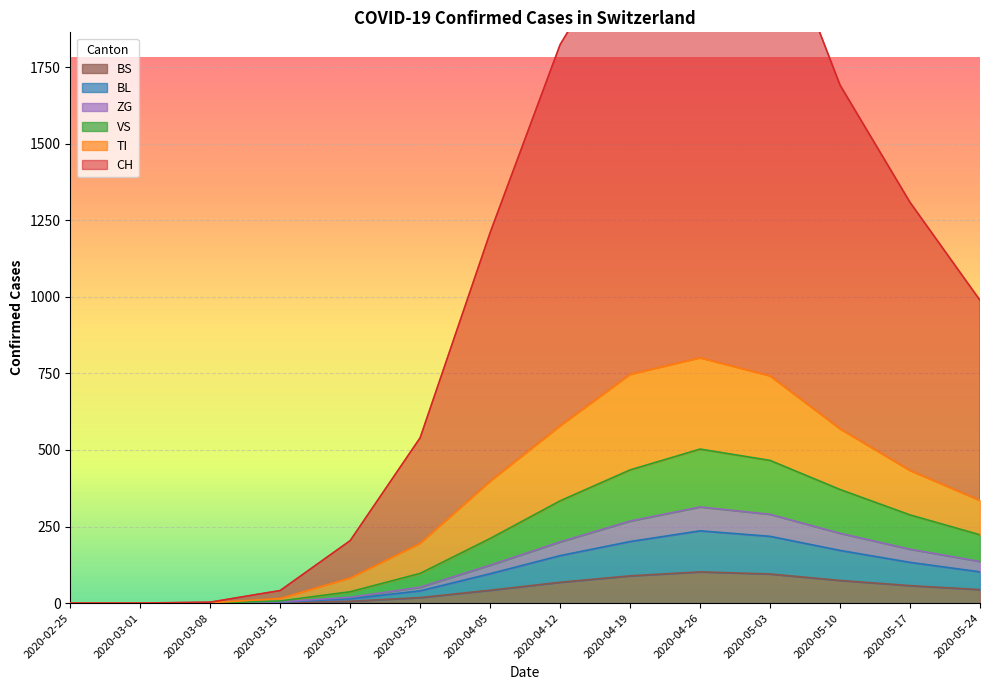

True or false: BS and CH intersect in this chart.

False